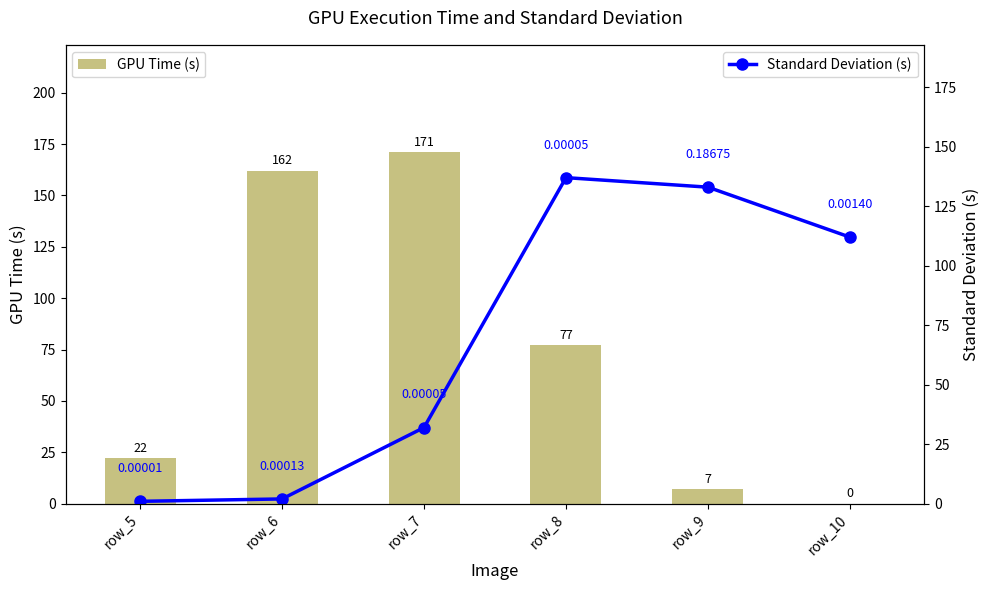

What is the value of the Standard Deviation (s) bar at the 6th from the left?

112